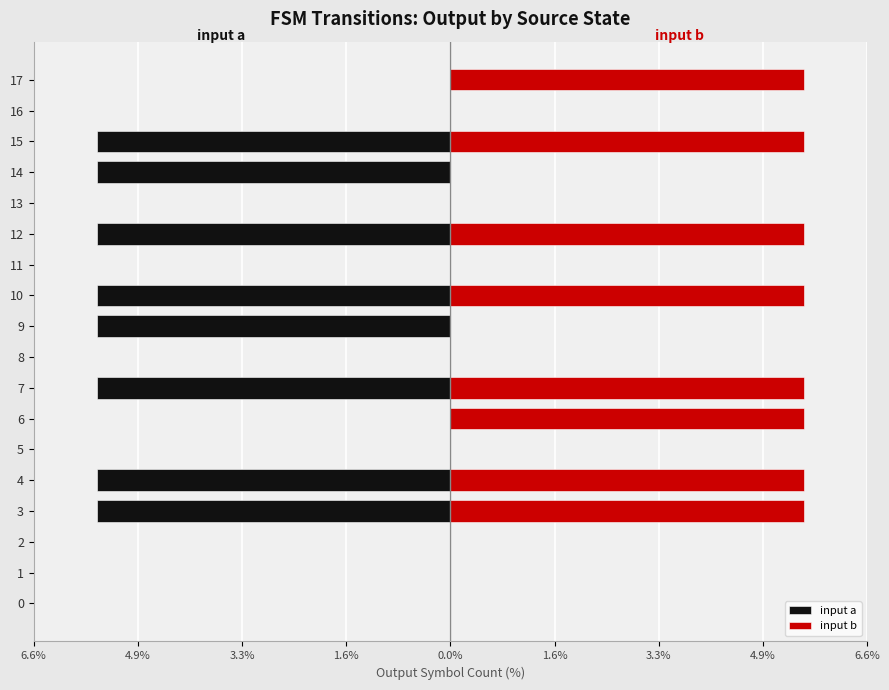

True or false: input a has a value of 0.0 at 1.

True